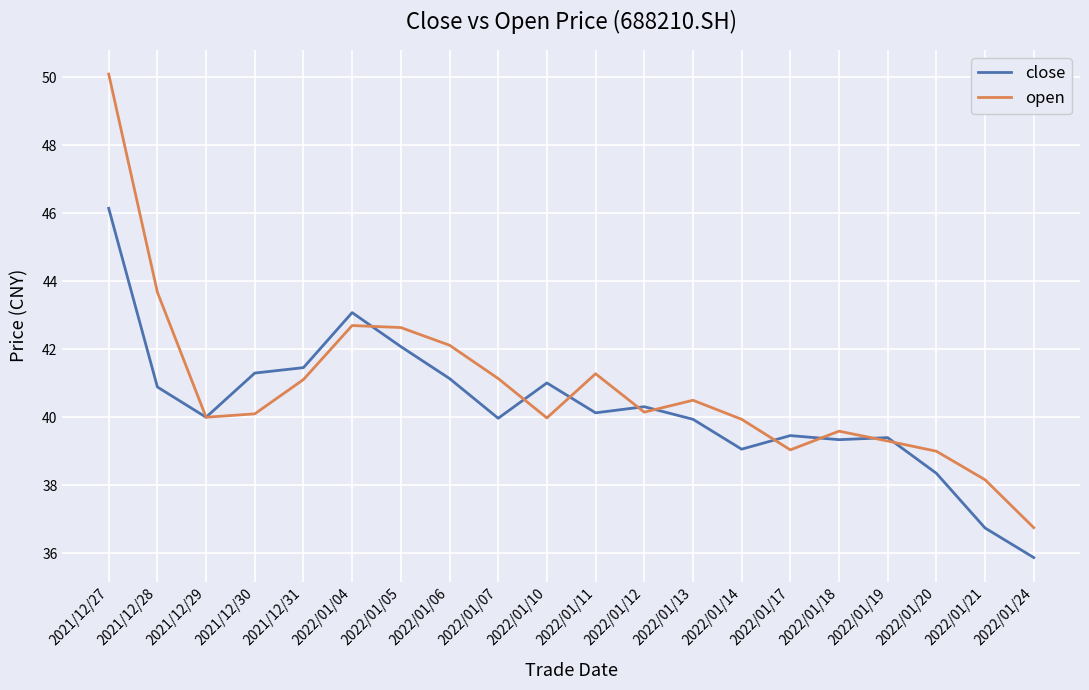

Read the close value at 2022/01/17.

39.5